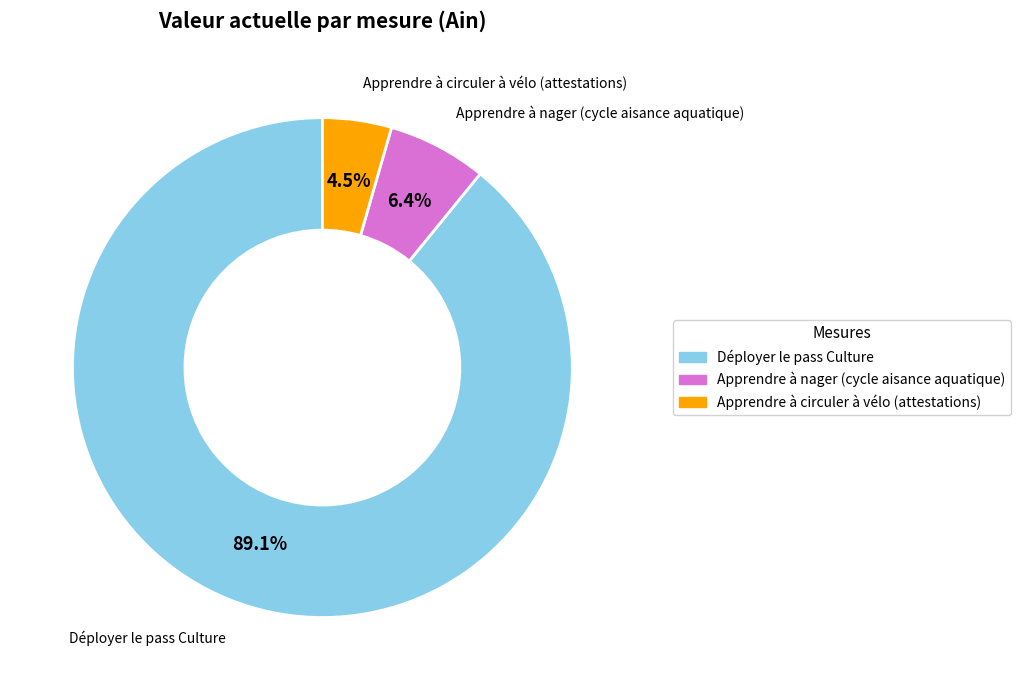

Does Déployer le pass Culture account for over 50% of the chart?

Yes